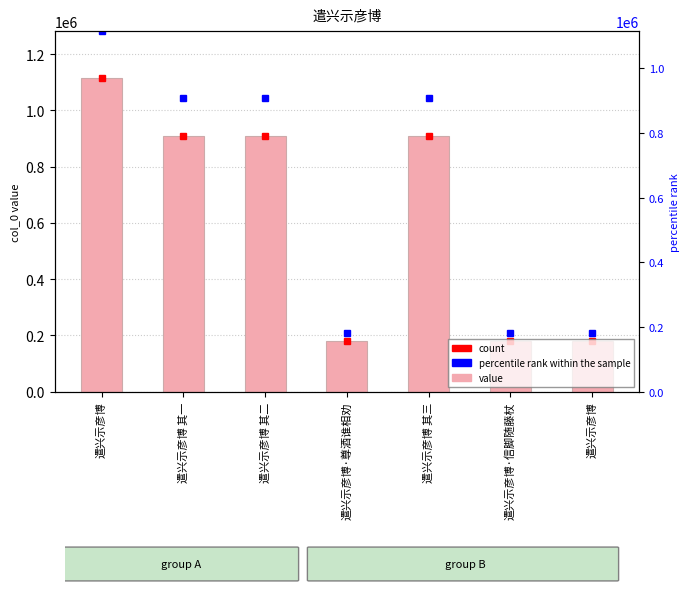

Which series has the widest spread of values?

col_0